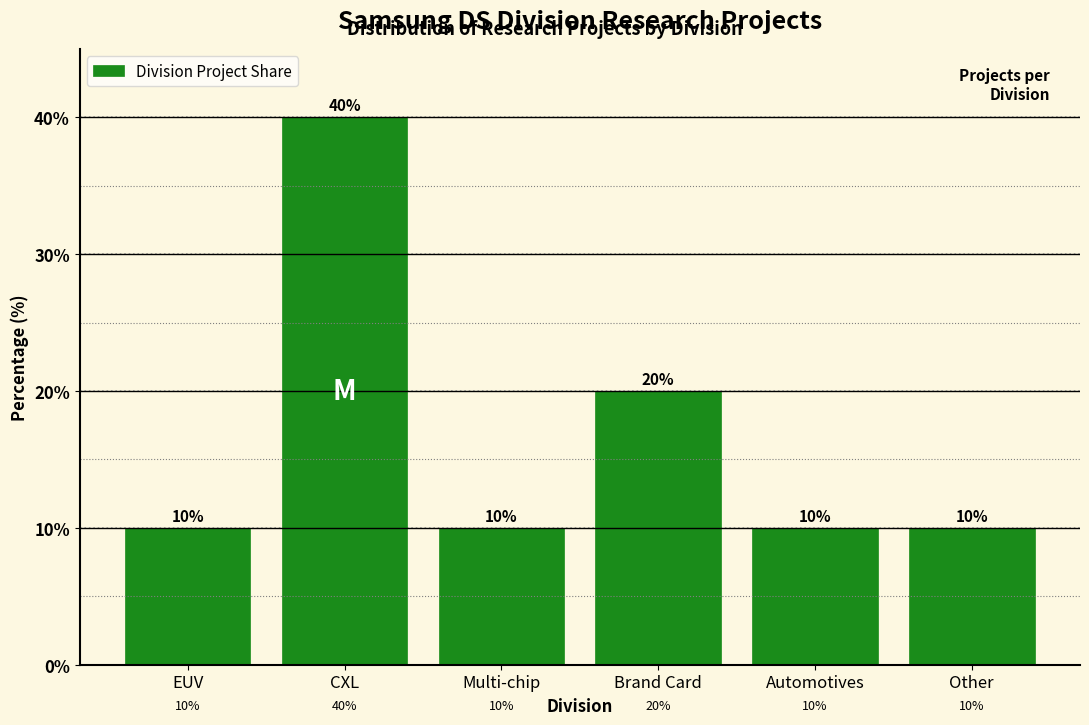

Reading right to left, transcribe all the data shown in this chart.

Other=10	Automotives=10	Brand Card=20	Multi-chip=10	CXL=40	EUV=10